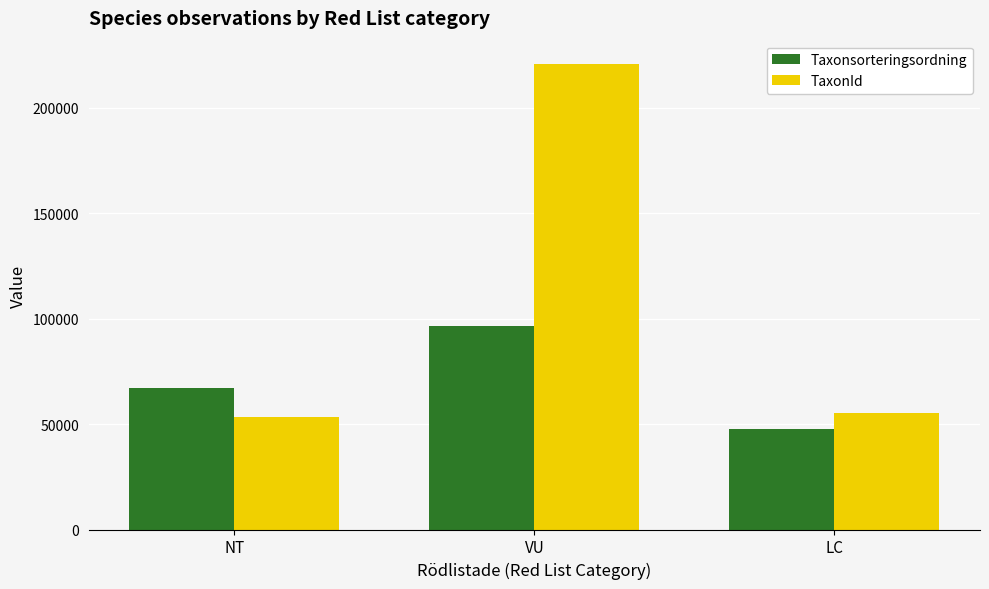

At which category is the sum across all series the highest?

VU